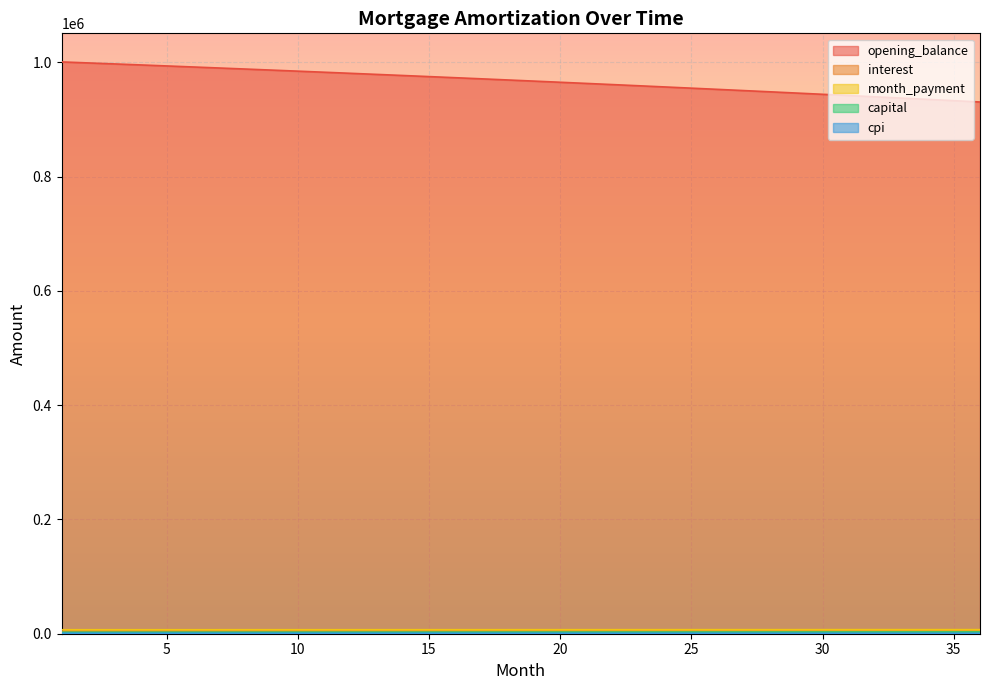

Which category has the lowest value across all series?

36